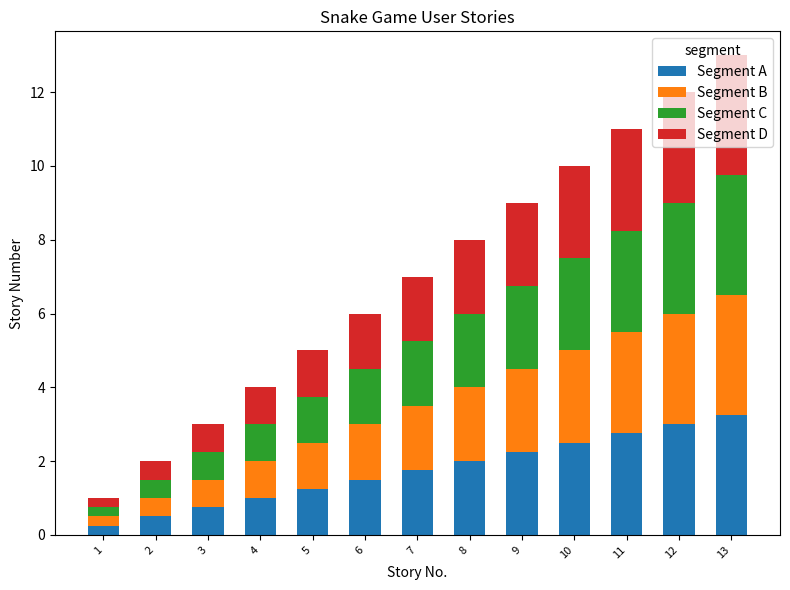

What is the total value across all series at 6?

6.0